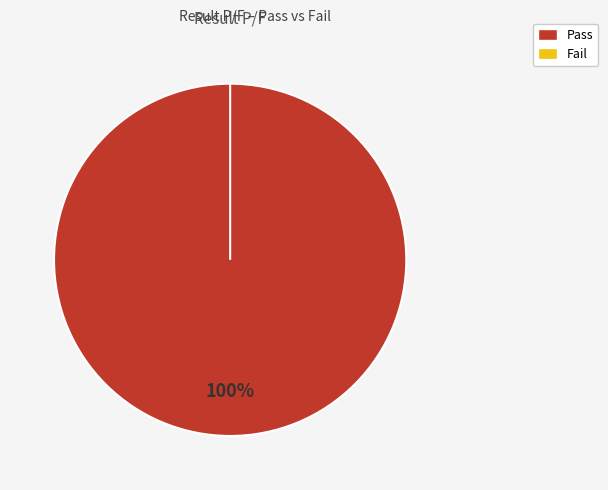

To the nearest percent, what is the combined percentage of Pass and Fail?

100%